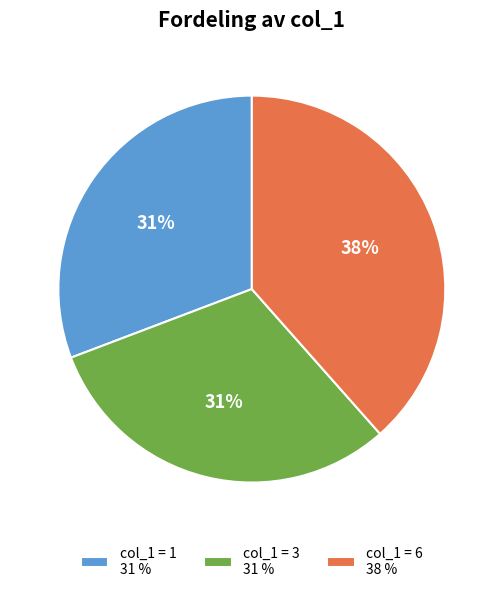

Does any single category account for the majority?

No